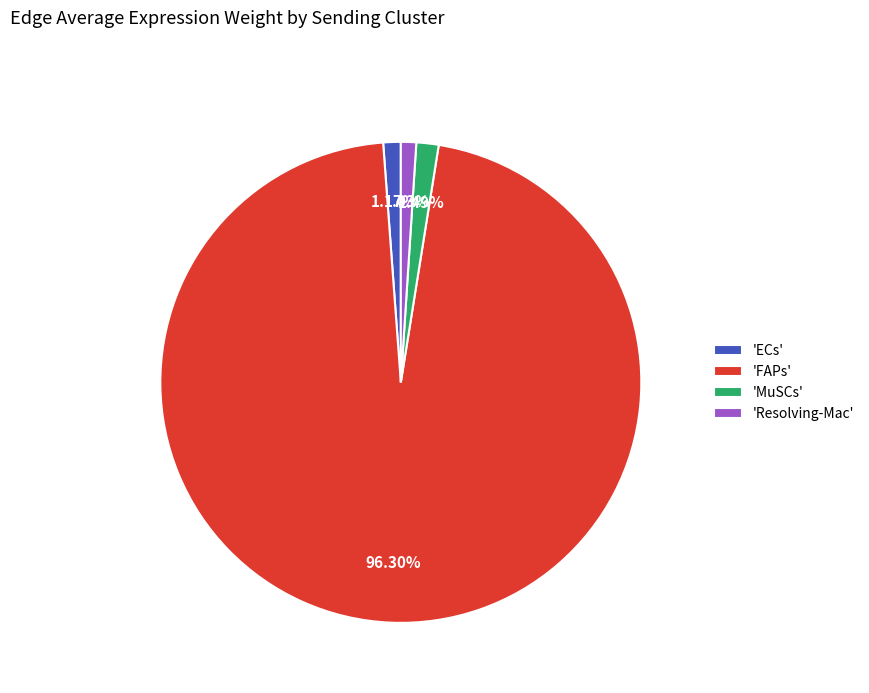

Is the sum of 'FAPs' and 'MuSCs' greater than half?

Yes